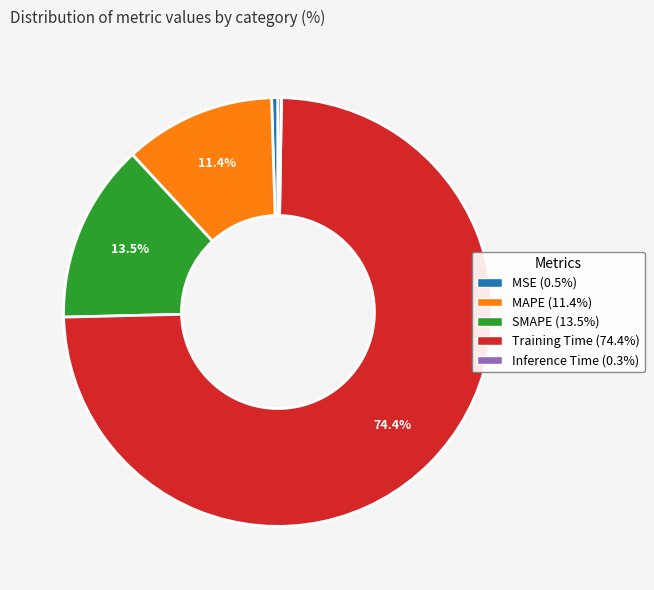

What portion of the pie excludes MAPE?

88.6%